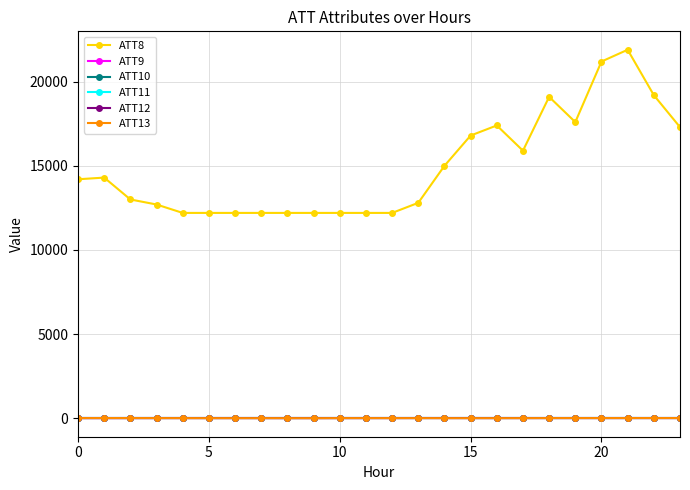

What is the average value of the ATT9 series?

-10.0